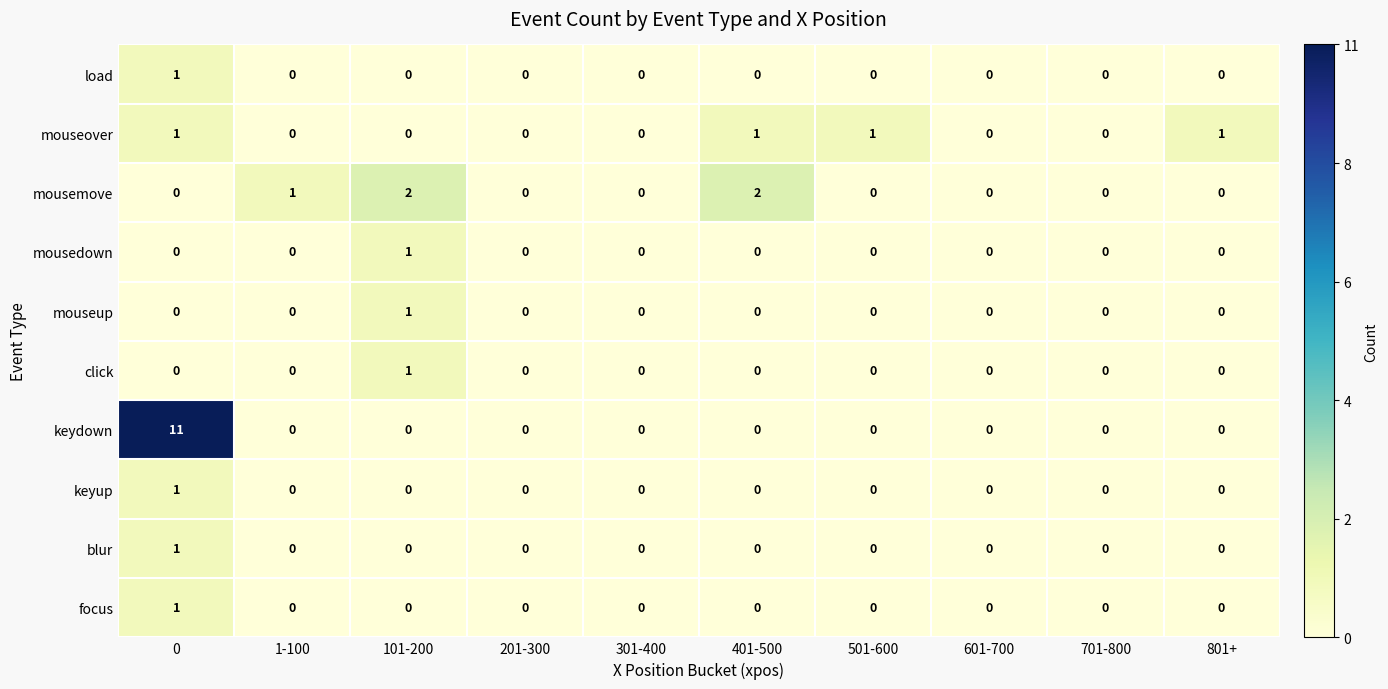

Which series has the largest range (max minus min)?

keydown